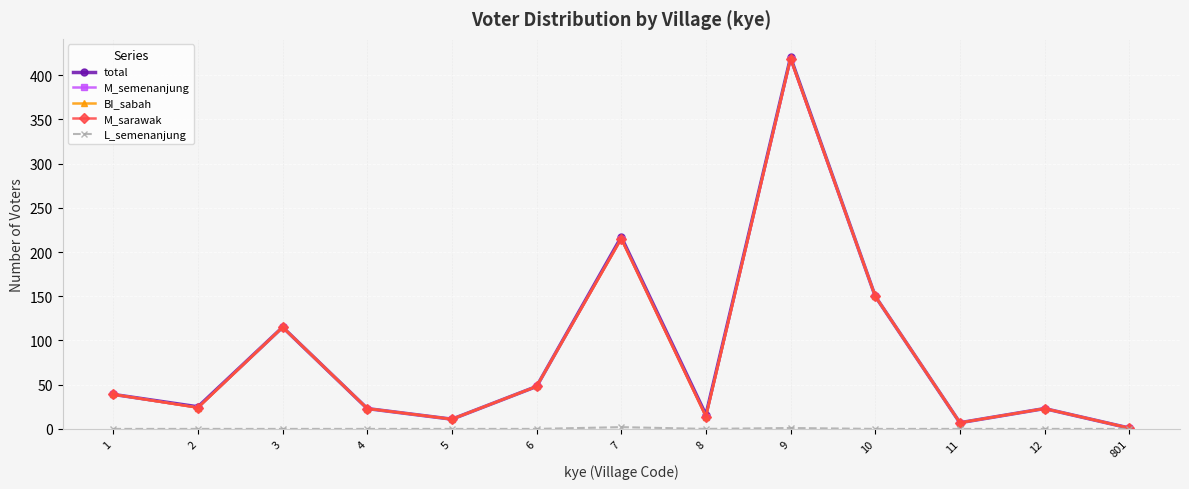

Does the chart have visible grid lines?

Yes